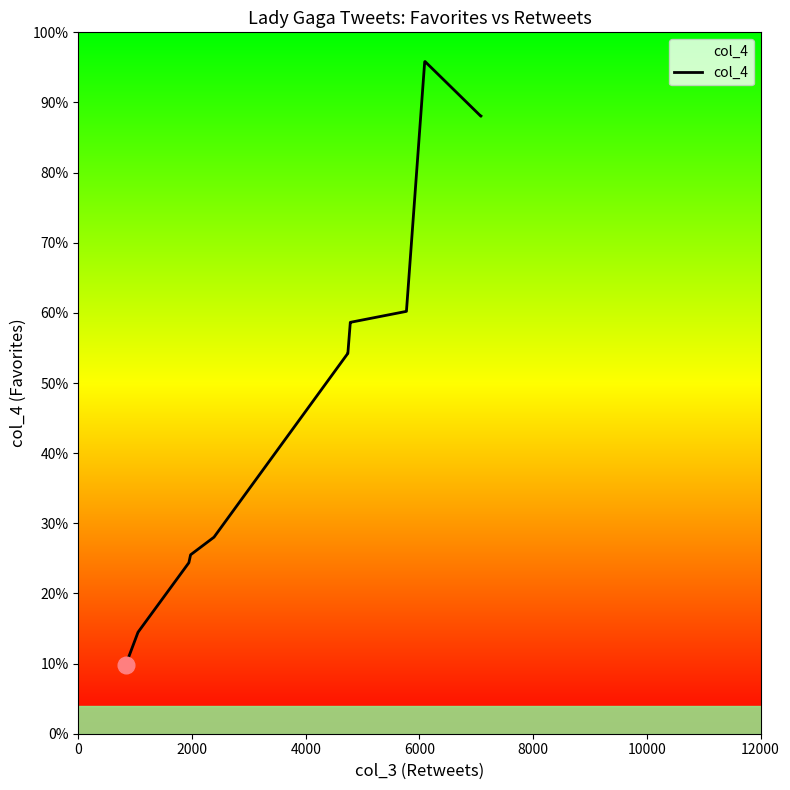

What position from the left is 10000?

6